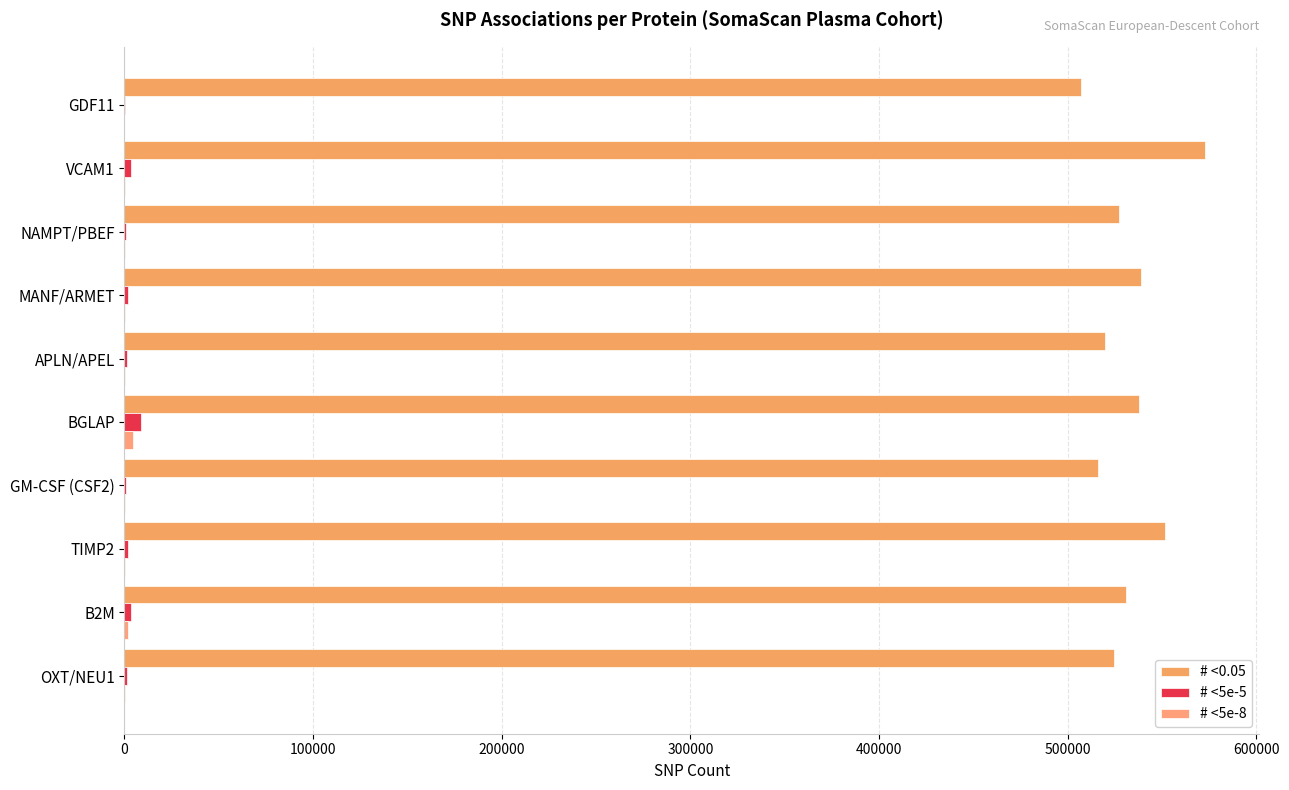

Which series has the largest total across all categories?

# <0.05